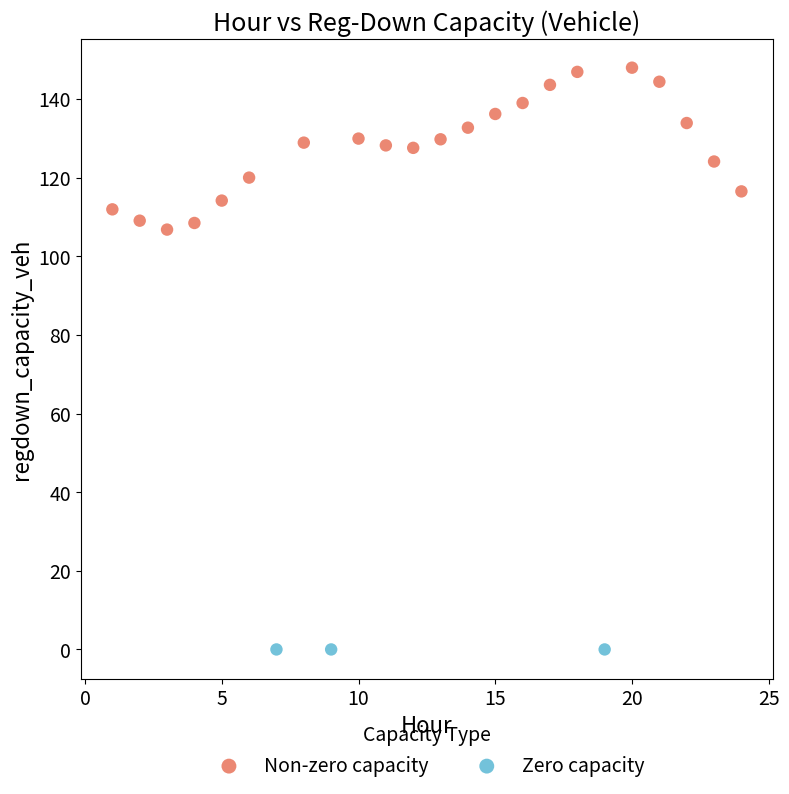

Which series reaches the maximum Y coordinate?

Non-zero capacity